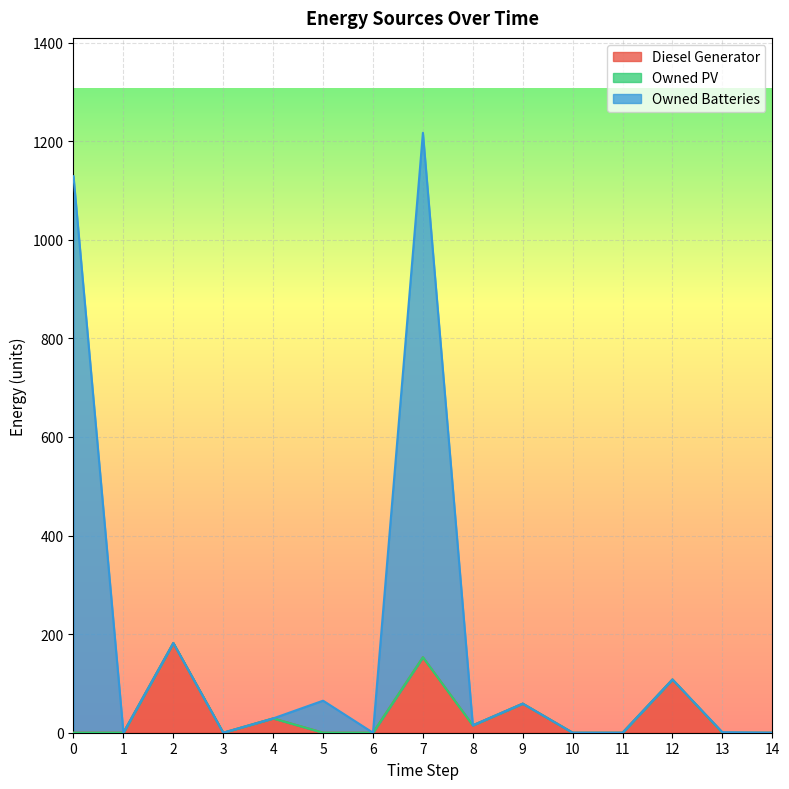

At which category is the sum across all series the highest?

7